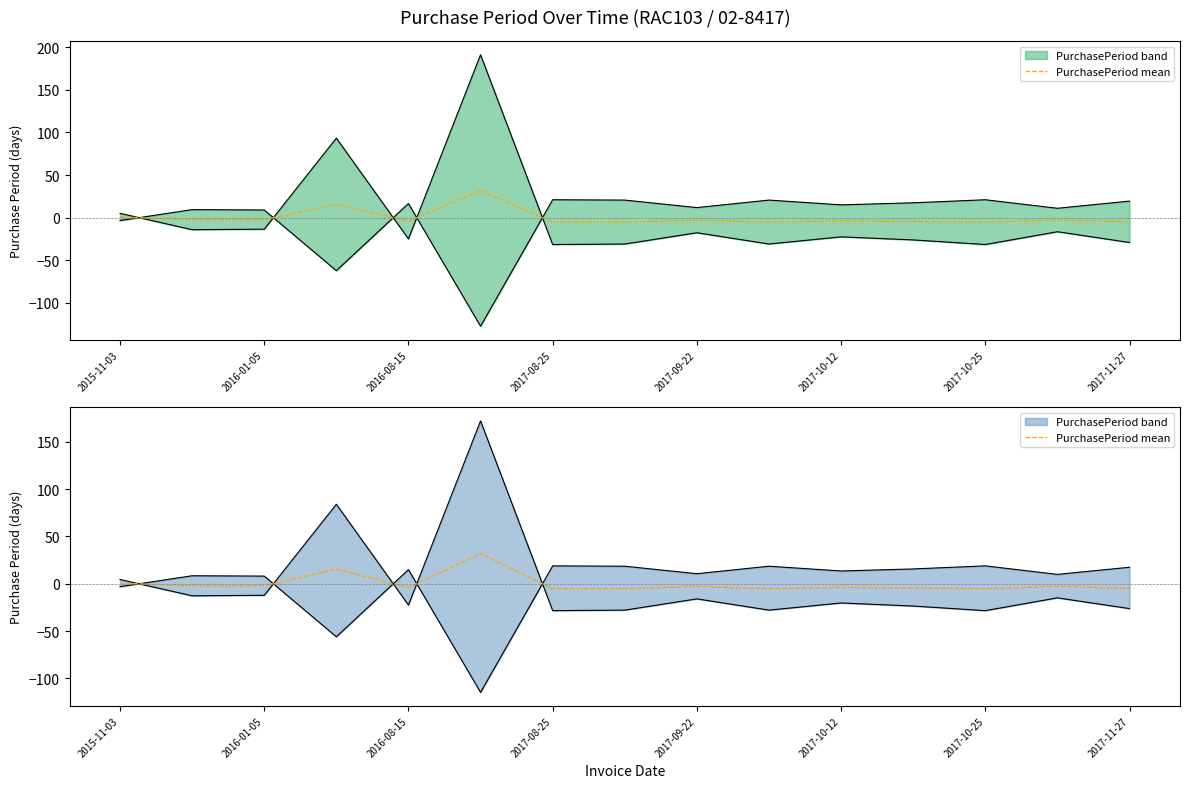

How many values are above zero?

3